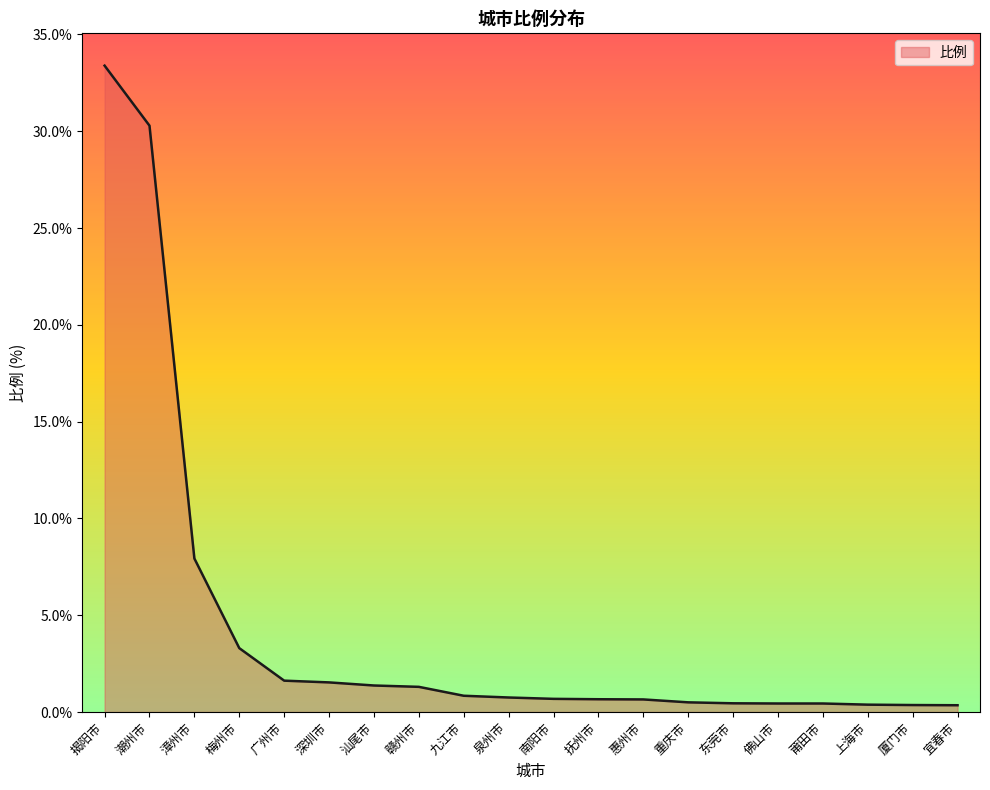

What is the difference between the maximum and minimum values?

33.0